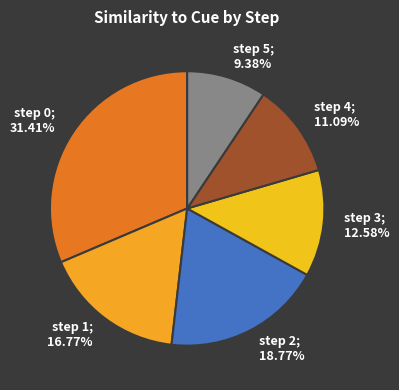

Between step 0 and step 5, which is larger?

step 0